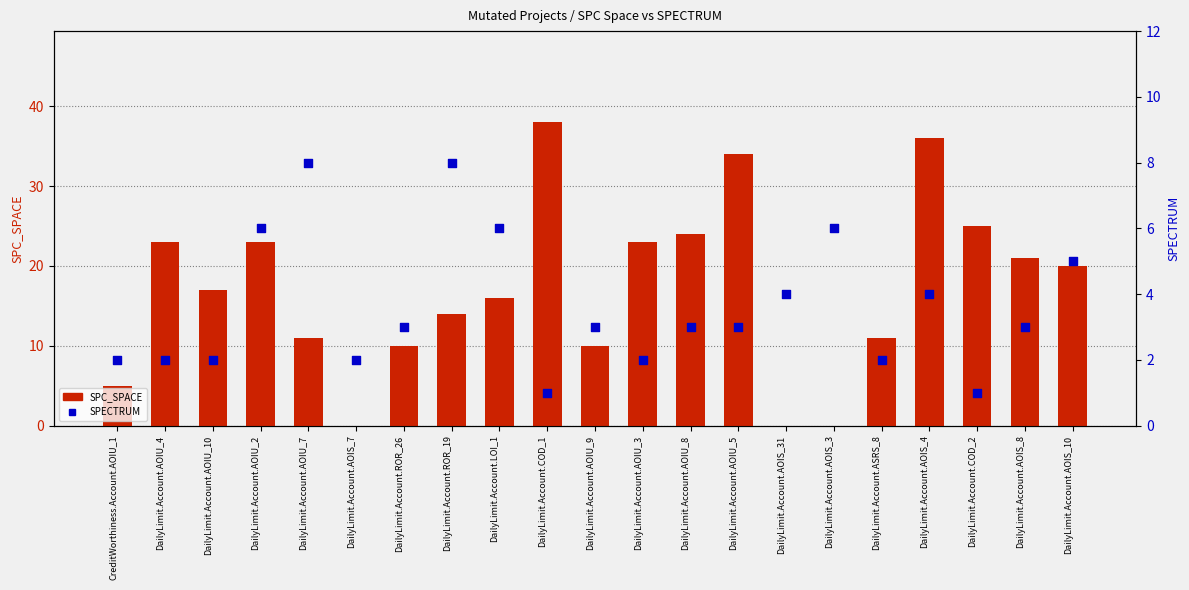

Which series reaches the minimum Y coordinate?

SPC_SPACE